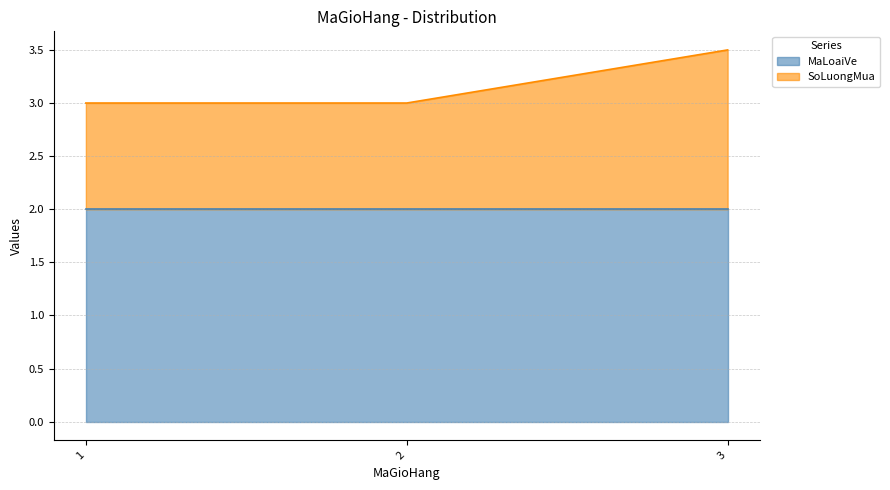

What is the ratio of the value at 2 to the value at 3?

0.9